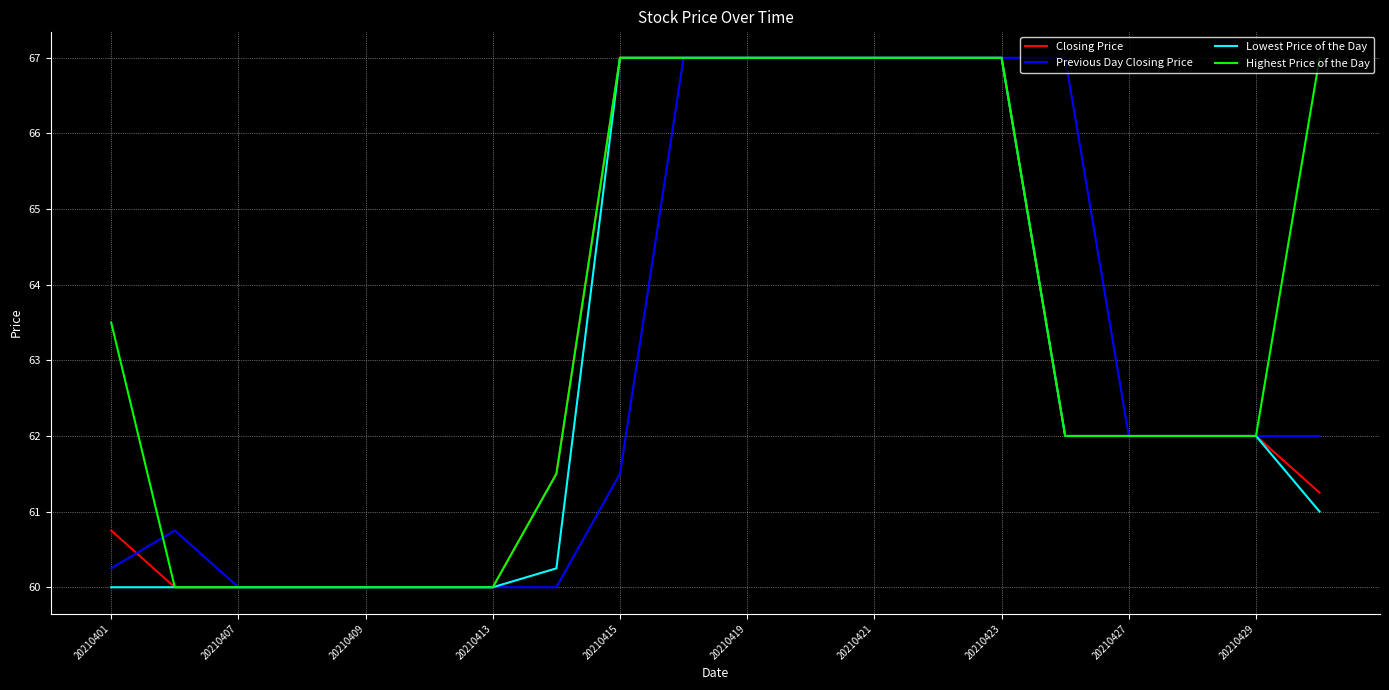

Which series has the largest total across all categories?

Highest Price of the Day